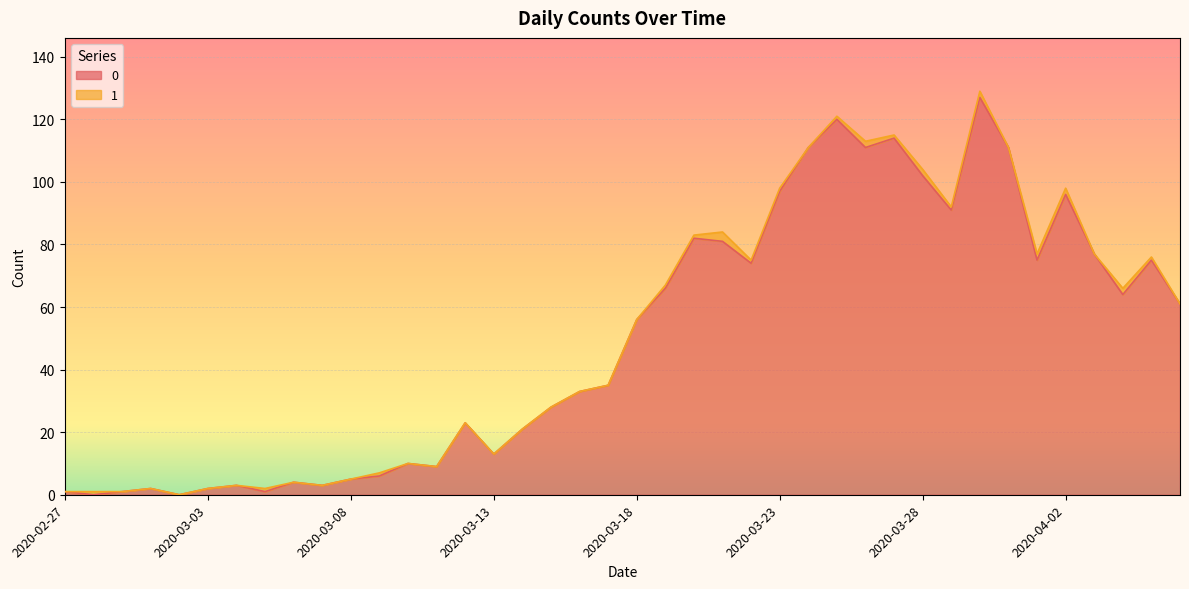

Is it true that the value at 2020-03-30 is 226?

False